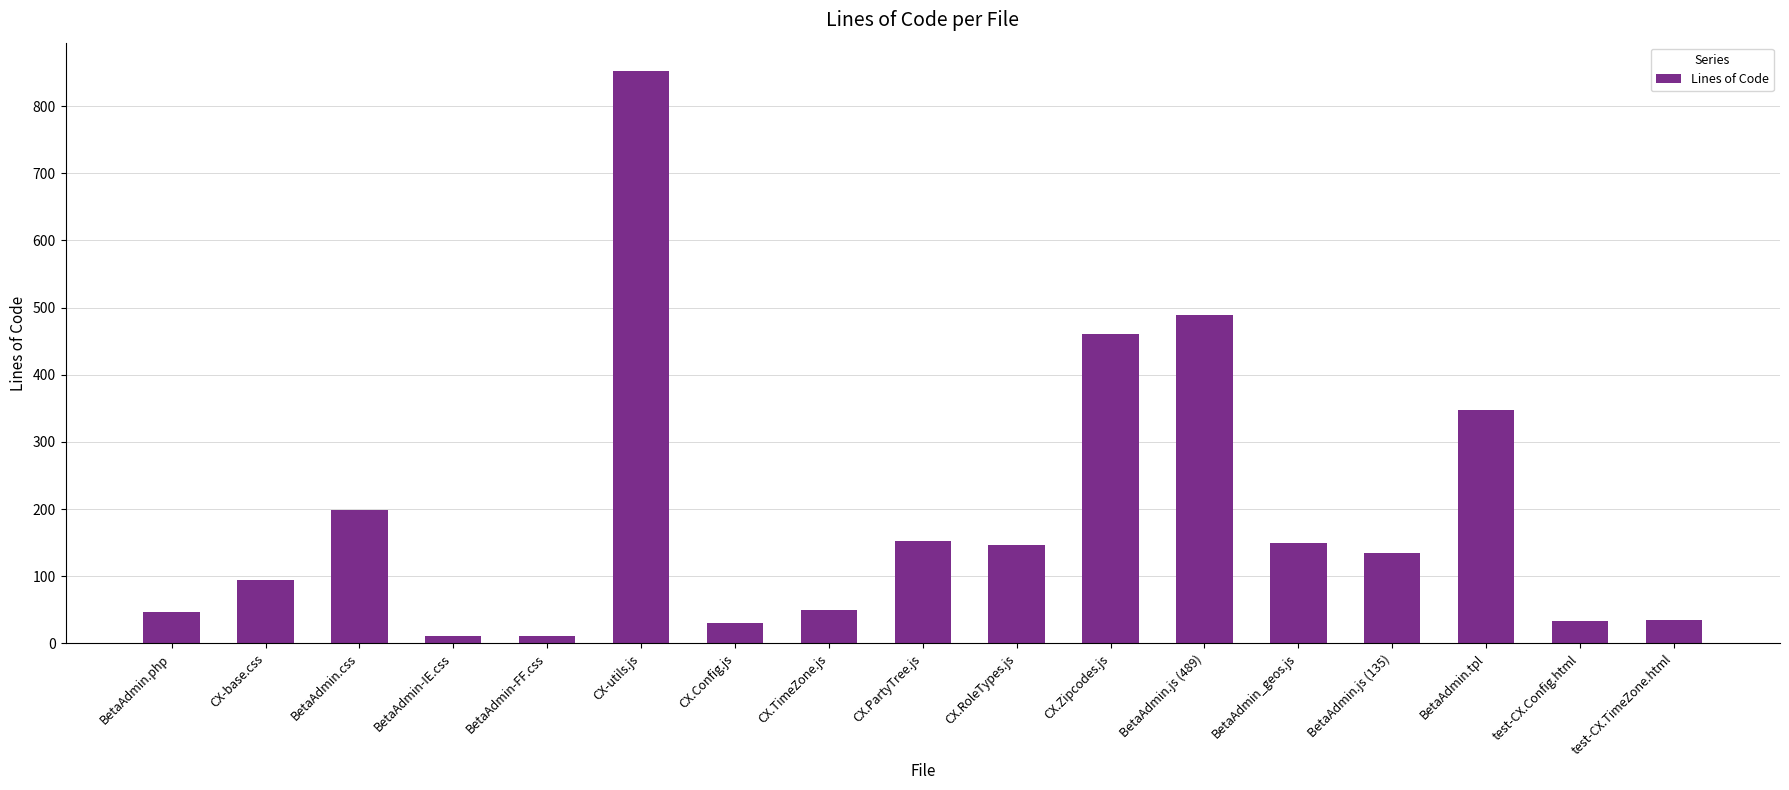

What is the value of the 8th bar from the left?

49